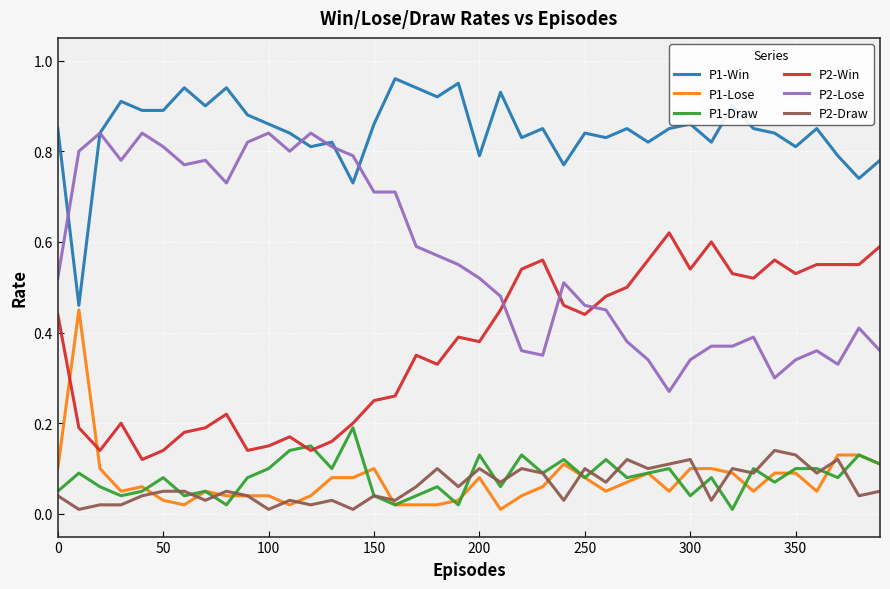

Count the P2-Win values in the range 0 to 1.

40